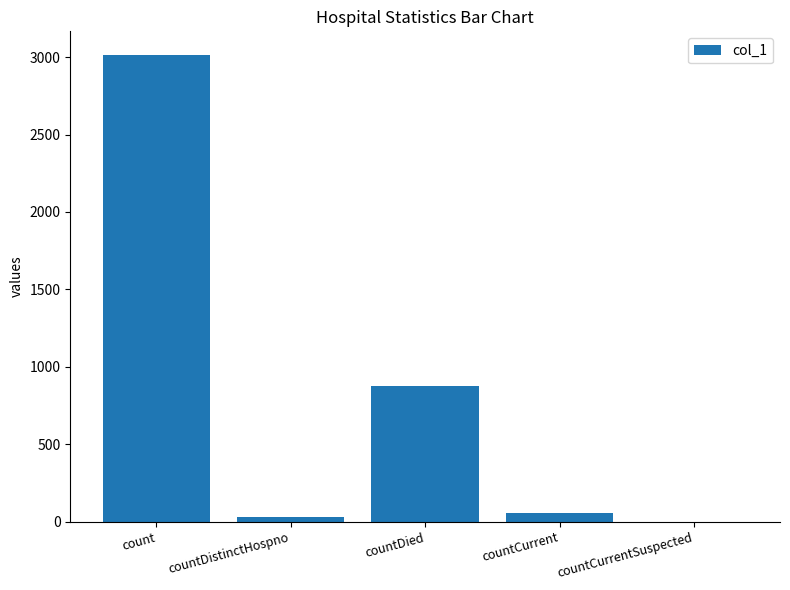

At which category does the chart reach its peak across all series?

count